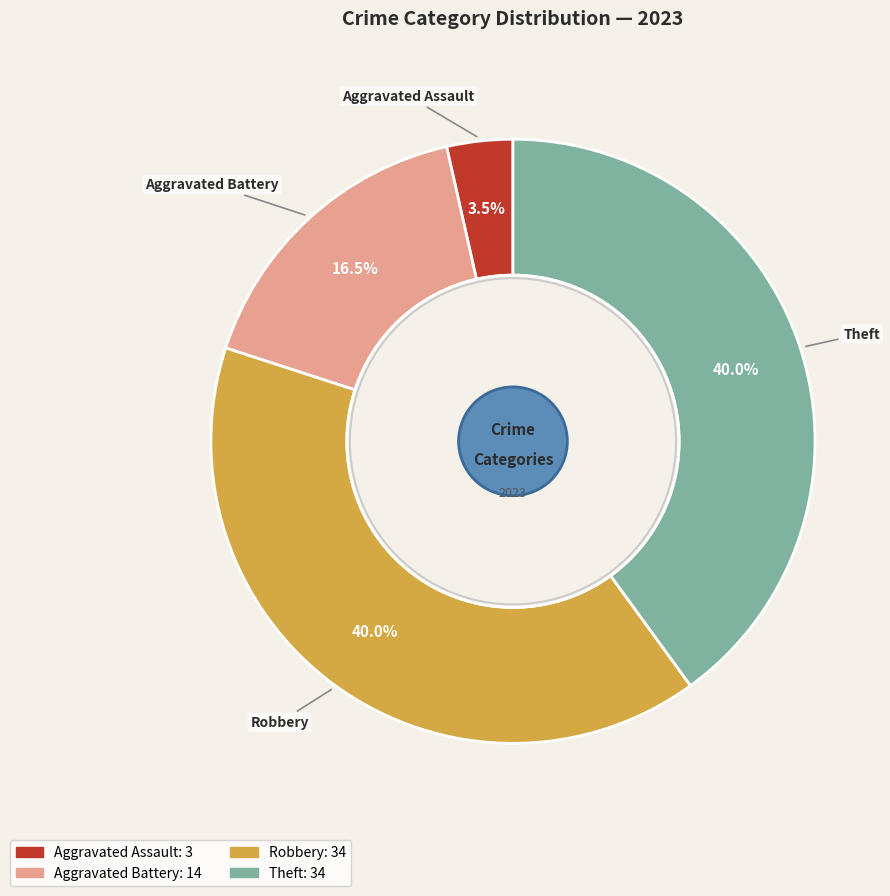

How many slices are in this pie chart?

4